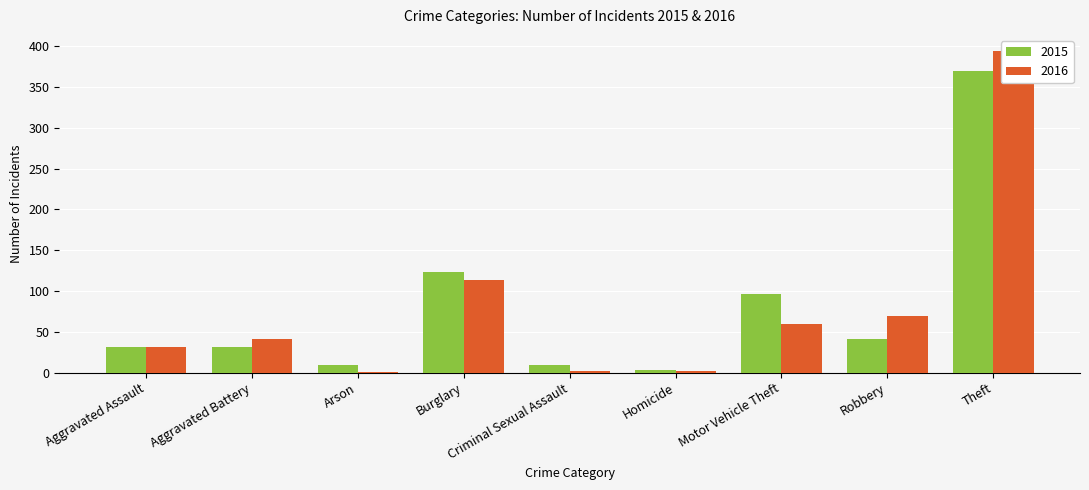

What is the label of the 8th bar from the left?

Robbery